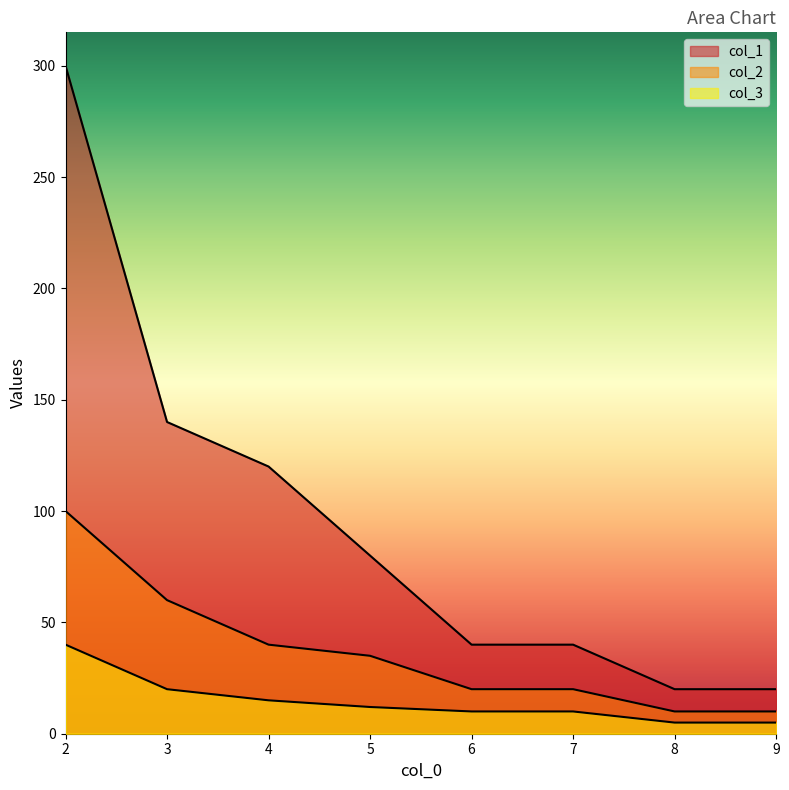

Reading left to right, transcribe all the data shown in this chart.

col_1: 2=300	3=140	4=120	5=80	6=40	7=40	8=20	9=20
col_2: 2=100	3=60	4=40	5=35	6=20	7=20	8=10	9=10
col_3: 2=40	3=20	4=15	5=12	6=10	7=10	8=5	9=5